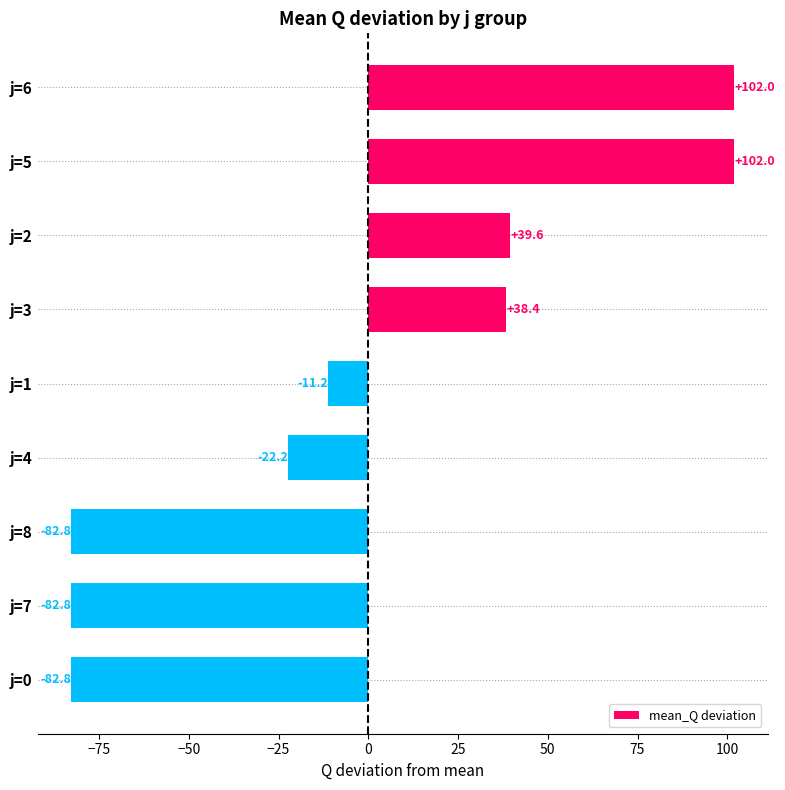

How many categories are shown in the chart?

9